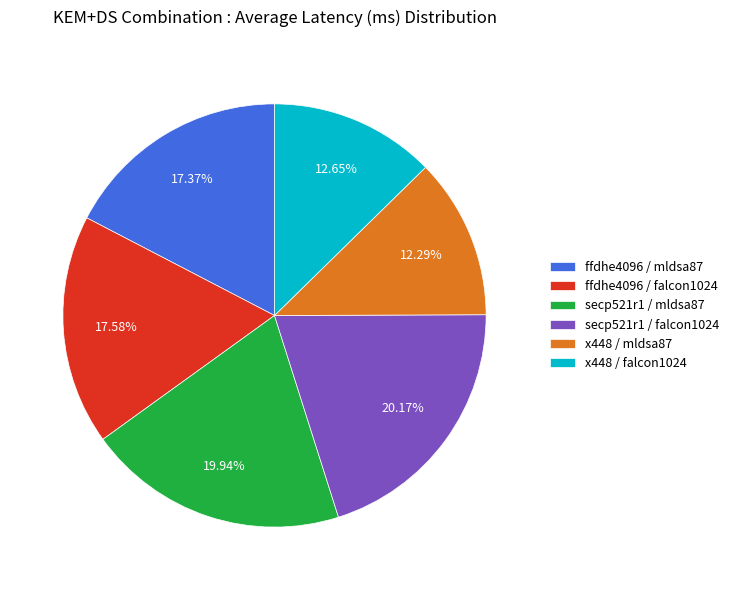

Combined, do secp521r1 / mldsa87 and ffdhe4096 / falcon1024 account for over 50%?

No